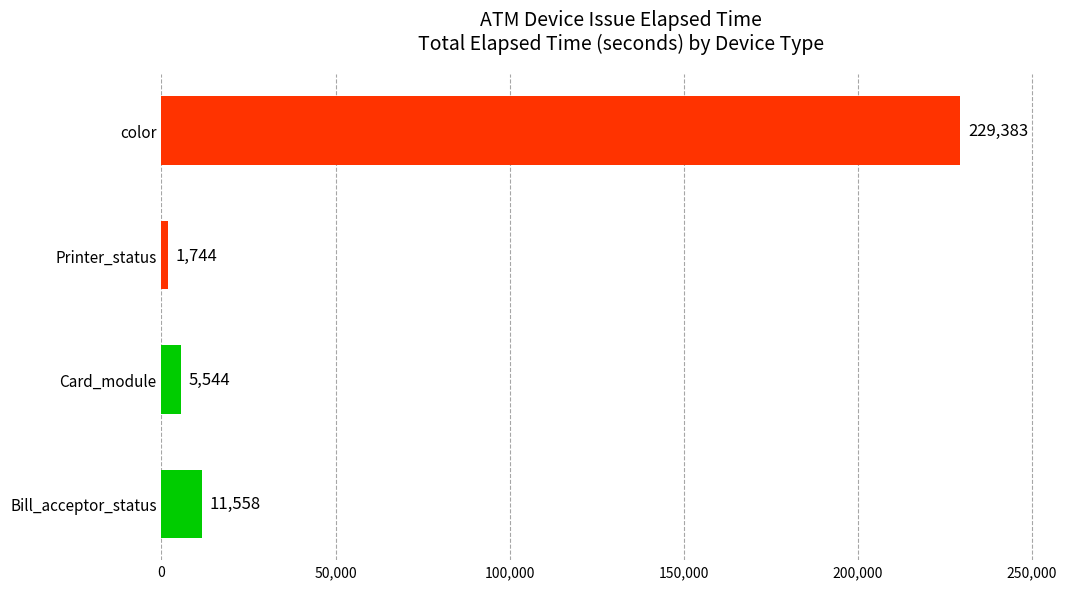

Rank the categories by value from lowest to highest.

Printer_status, Card_module, Bill_acceptor_status, color